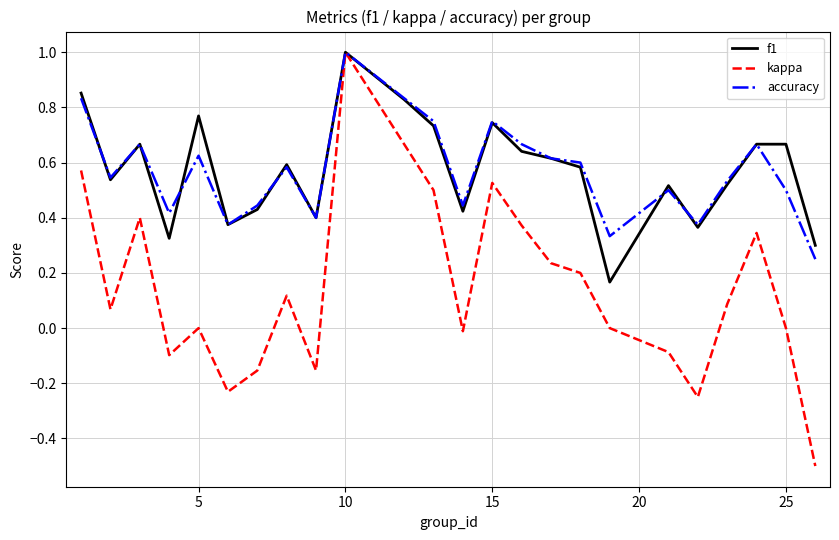

At how many categories does at least one series exceed 0?

24